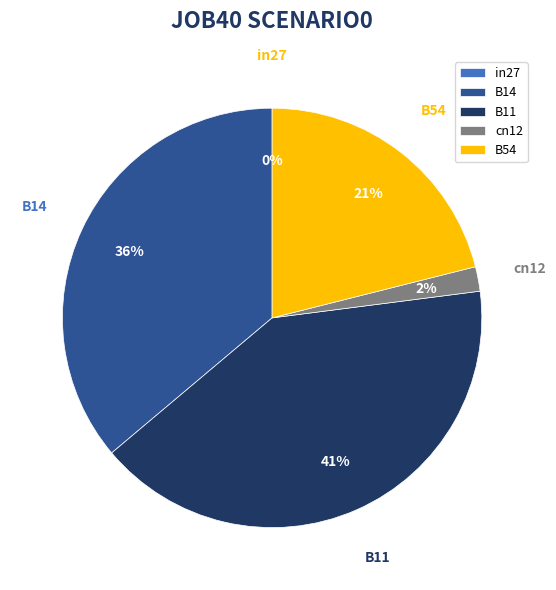

To the nearest percent, what portion does B14 represent?

36%